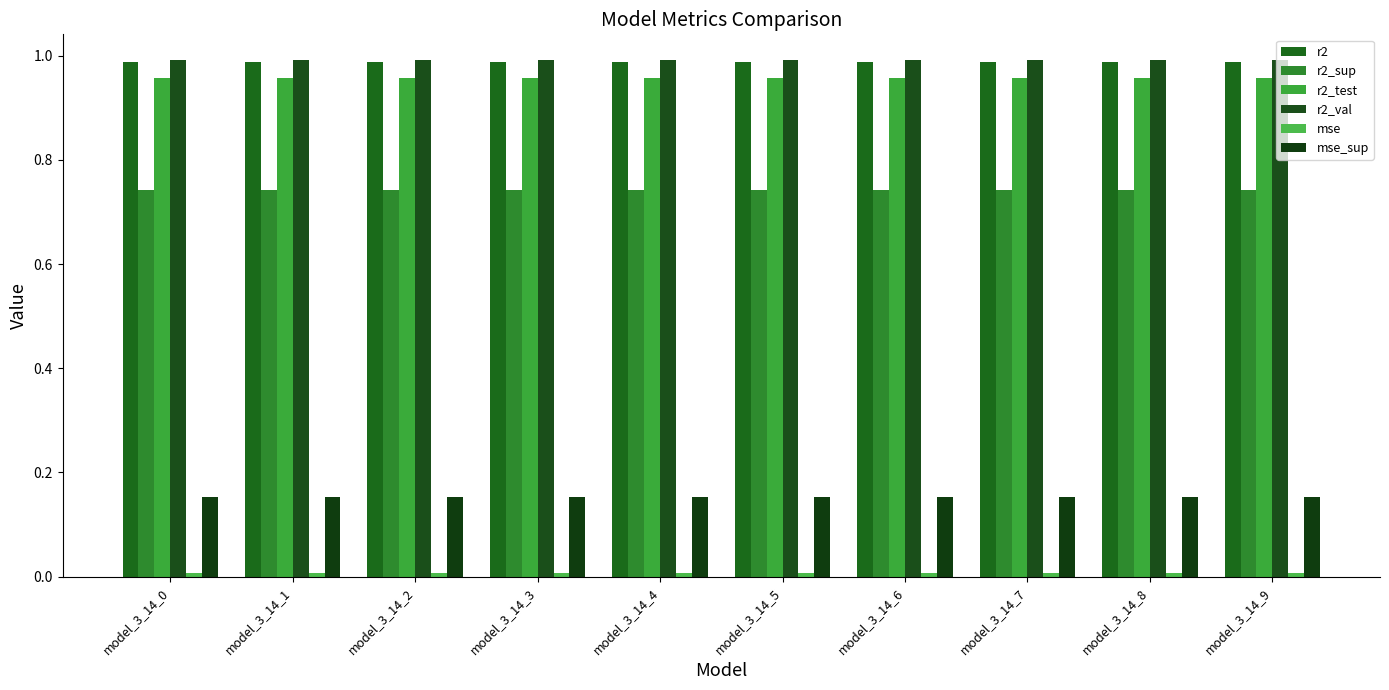

Which series has the largest range (max minus min)?

r2